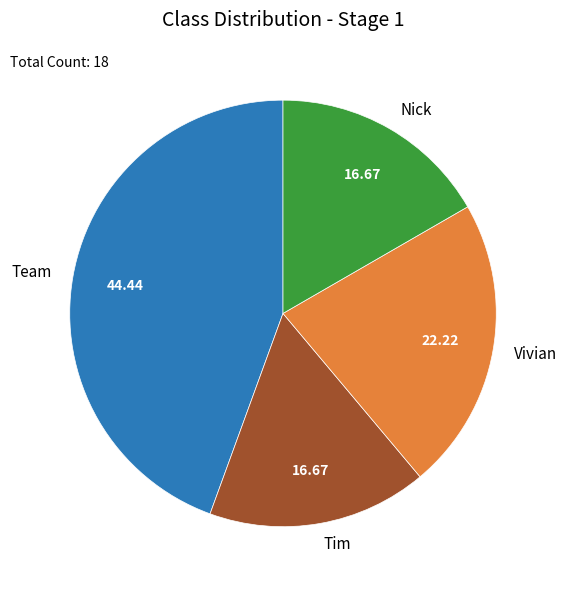

Which has a higher value, Team or Tim?

Team